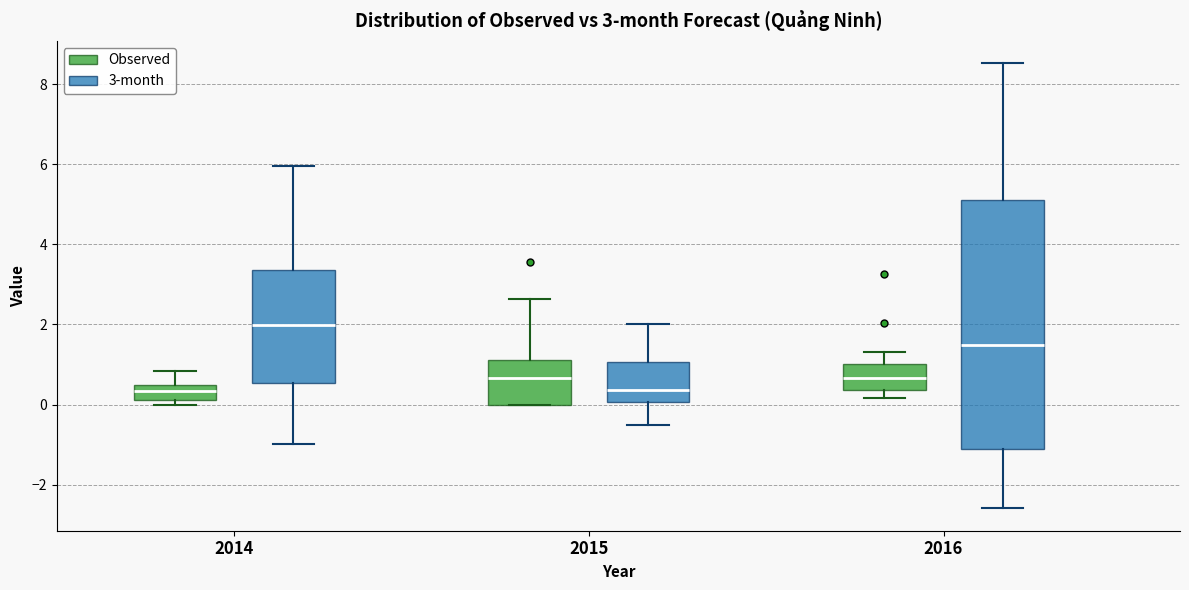

Comparing the boxes themselves (not the whiskers), which one is the tallest?

2016 (3-month)